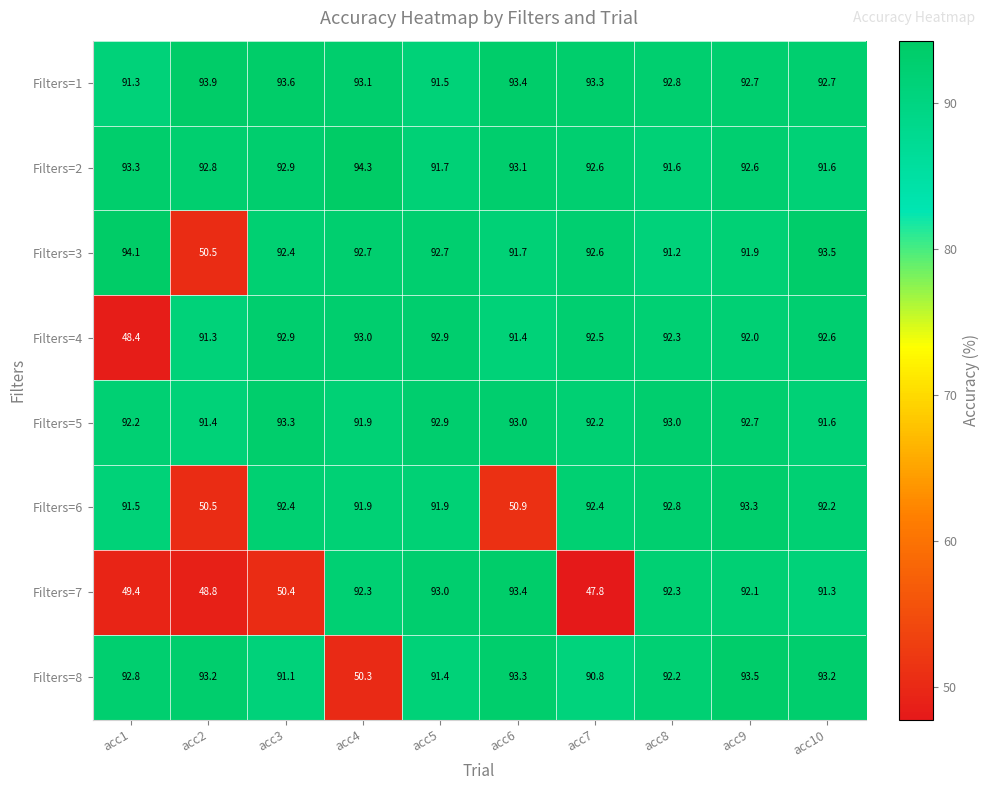

Which label corresponds to the largest value in the chart?

acc4